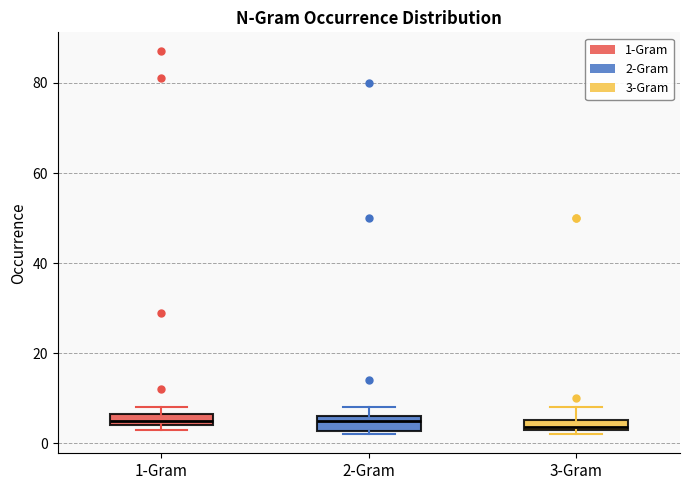

Where is the upper edge of the box for 2-Gram on the y-axis? The values are not printed on the chart, so give them approximately, as read against the axis.

6